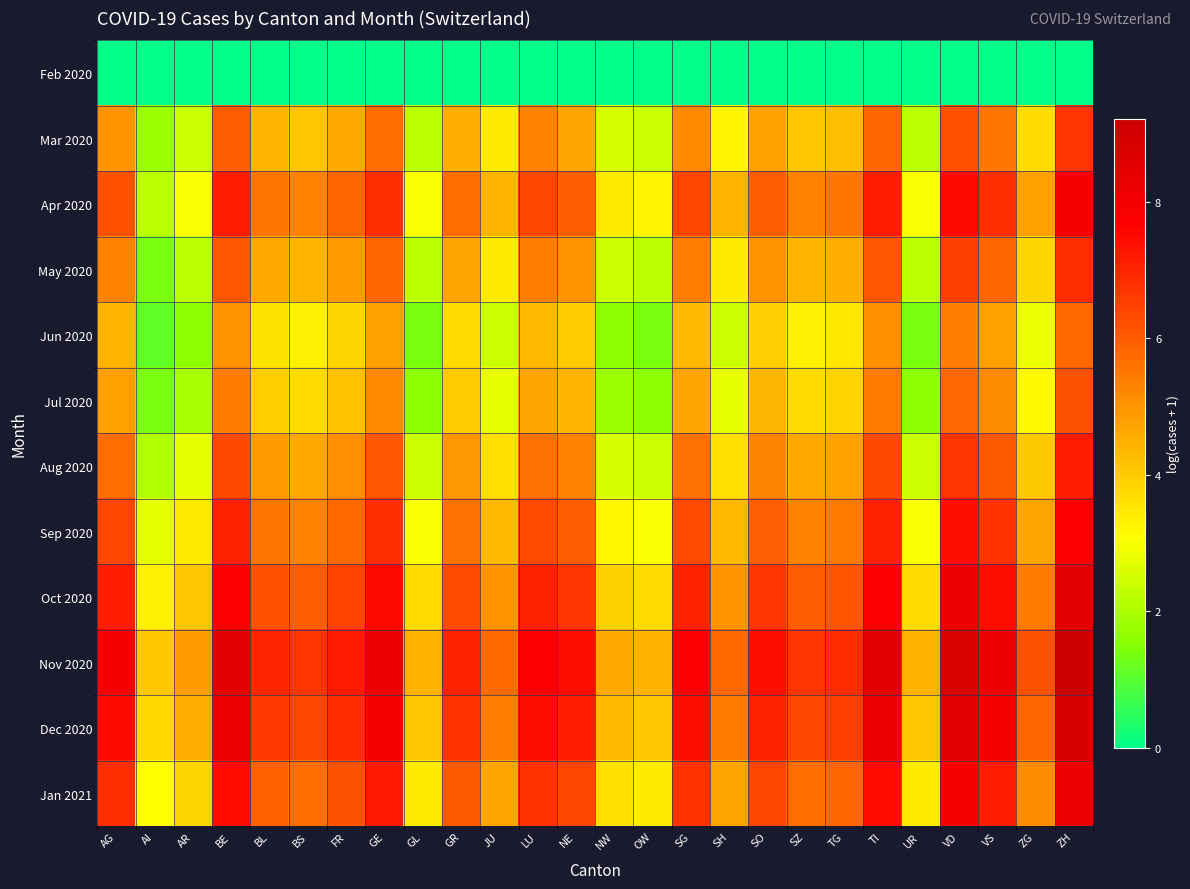

Reading left to right, list all the values displayed in this chart.

Feb 2020: AG=0.0	AI=0.0	AR=0.0	BE=0.0	BL=0.0	BS=0.0	FR=0.0	GE=0.0	GL=0.0	GR=0.0	JU=0.0	LU=0.0	NE=0.0	NW=0.0	OW=0.0	SG=0.0	SH=0.0	SO=0.0	SZ=0.0	TG=0.0	TI=0.0	UR=0.0	VD=0.0	VS=0.0	ZG=0.0	ZH=0.0
Mar 2020: AG=5.0	AI=1.8	AR=2.4	BE=6.0	BL=4.4	BS=4.1	FR=4.6	GE=5.7	GL=2.2	GR=4.5	JU=3.4	LU=5.3	NE=4.7	NW=2.6	OW=2.4	SG=5.2	SH=3.3	SO=4.8	SZ=4.1	TG=4.3	TI=5.9	UR=2.2	VD=6.2	VS=5.5	ZG=3.7	ZH=6.7
Apr 2020: AG=6.2	AI=2.2	AR=3.0	BE=7.1	BL=5.5	BS=5.3	FR=5.9	GE=6.8	GL=3.0	GR=5.7	JU=4.4	LU=6.4	NE=6.0	NW=3.4	OW=3.3	SG=6.4	SH=4.4	SO=6.0	SZ=5.3	TG=5.5	TI=7.1	UR=3.0	VD=7.5	VS=6.8	ZG=4.8	ZH=7.8
May 2020: AG=5.3	AI=1.4	AR=2.2	BE=6.1	BL=4.6	BS=4.4	FR=4.9	GE=5.9	GL=2.2	GR=4.7	JU=3.4	LU=5.4	NE=5.0	NW=2.4	OW=2.2	SG=5.4	SH=3.4	SO=5.0	SZ=4.4	TG=4.5	TI=6.1	UR=2.2	VD=6.5	VS=5.9	ZG=3.8	ZH=6.8
Jun 2020: AG=4.4	AI=1.1	AR=1.6	BE=5.0	BL=3.6	BS=3.4	FR=3.8	GE=4.8	GL=1.4	GR=3.7	JU=2.4	LU=4.3	NE=4.0	NW=1.6	OW=1.4	SG=4.3	SH=2.4	SO=4.0	SZ=3.4	TG=3.5	TI=5.0	UR=1.4	VD=5.4	VS=4.8	ZG=2.8	ZH=5.8
Jul 2020: AG=4.8	AI=1.4	AR=1.9	BE=5.4	BL=3.9	BS=3.7	FR=4.2	GE=5.2	GL=1.6	GR=4.0	JU=2.8	LU=4.7	NE=4.4	NW=1.8	OW=1.6	SG=4.7	SH=2.8	SO=4.4	SZ=3.7	TG=3.9	TI=5.4	UR=1.6	VD=5.8	VS=5.1	ZG=3.2	ZH=6.2
Aug 2020: AG=5.7	AI=2.1	AR=2.8	BE=6.4	BL=4.8	BS=4.6	FR=5.1	GE=6.1	GL=2.4	GR=4.9	JU=3.7	LU=5.6	NE=5.3	NW=2.6	OW=2.4	SG=5.6	SH=3.7	SO=5.3	SZ=4.6	TG=4.8	TI=6.4	UR=2.4	VD=6.7	VS=6.0	ZG=4.1	ZH=7.1
Sep 2020: AG=6.4	AI=2.7	AR=3.4	BE=7.0	BL=5.5	BS=5.3	FR=5.8	GE=6.8	GL=3.0	GR=5.6	JU=4.3	LU=6.3	NE=6.0	NW=3.2	OW=3.0	SG=6.3	SH=4.3	SO=6.0	SZ=5.3	TG=5.4	TI=7.0	UR=3.0	VD=7.4	VS=6.7	ZG=4.7	ZH=7.8
Oct 2020: AG=7.1	AI=3.4	AR=4.1	BE=7.7	BL=6.2	BS=6.0	FR=6.5	GE=7.5	GL=3.7	GR=6.3	JU=5.0	LU=7.0	NE=6.7	NW=3.9	OW=3.7	SG=7.0	SH=5.0	SO=6.7	SZ=6.0	TG=6.1	TI=7.7	UR=3.7	VD=8.1	VS=7.4	ZG=5.4	ZH=8.5
Nov 2020: AG=7.8	AI=4.1	AR=4.8	BE=8.5	BL=6.9	BS=6.7	FR=7.2	GE=8.2	GL=4.4	GR=7.1	JU=5.7	LU=7.8	NE=7.4	NW=4.6	OW=4.4	SG=7.8	SH=5.8	SO=7.4	SZ=6.7	TG=6.9	TI=8.5	UR=4.4	VD=8.8	VS=8.2	ZG=6.2	ZH=9.2
Dec 2020: AG=7.5	AI=3.8	AR=4.5	BE=8.1	BL=6.6	BS=6.4	FR=6.9	GE=7.9	GL=4.1	GR=6.7	JU=5.4	LU=7.4	NE=7.1	NW=4.3	OW=4.1	SG=7.4	SH=5.4	SO=7.1	SZ=6.4	TG=6.5	TI=8.1	UR=4.1	VD=8.5	VS=7.8	ZG=5.8	ZH=8.9
Jan 2021: AG=6.8	AI=3.1	AR=3.8	BE=7.5	BL=5.9	BS=5.7	FR=6.2	GE=7.2	GL=3.4	GR=6.0	JU=4.7	LU=6.7	NE=6.4	NW=3.6	OW=3.4	SG=6.7	SH=4.7	SO=6.4	SZ=5.7	TG=5.8	TI=7.5	UR=3.4	VD=7.8	VS=7.1	ZG=5.1	ZH=8.2